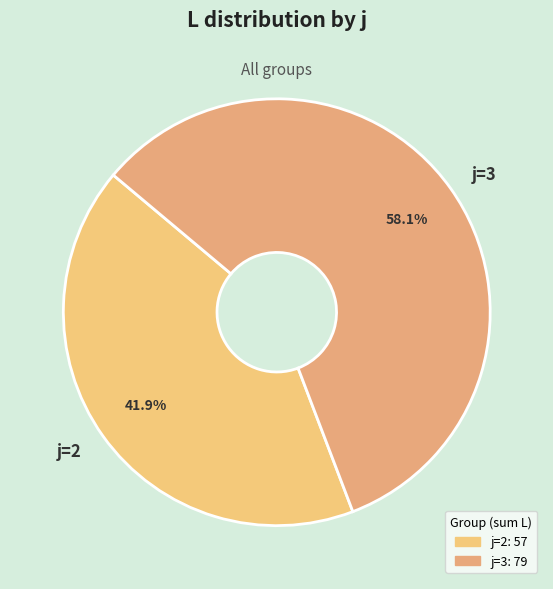

Count the number of slices in the pie.

2